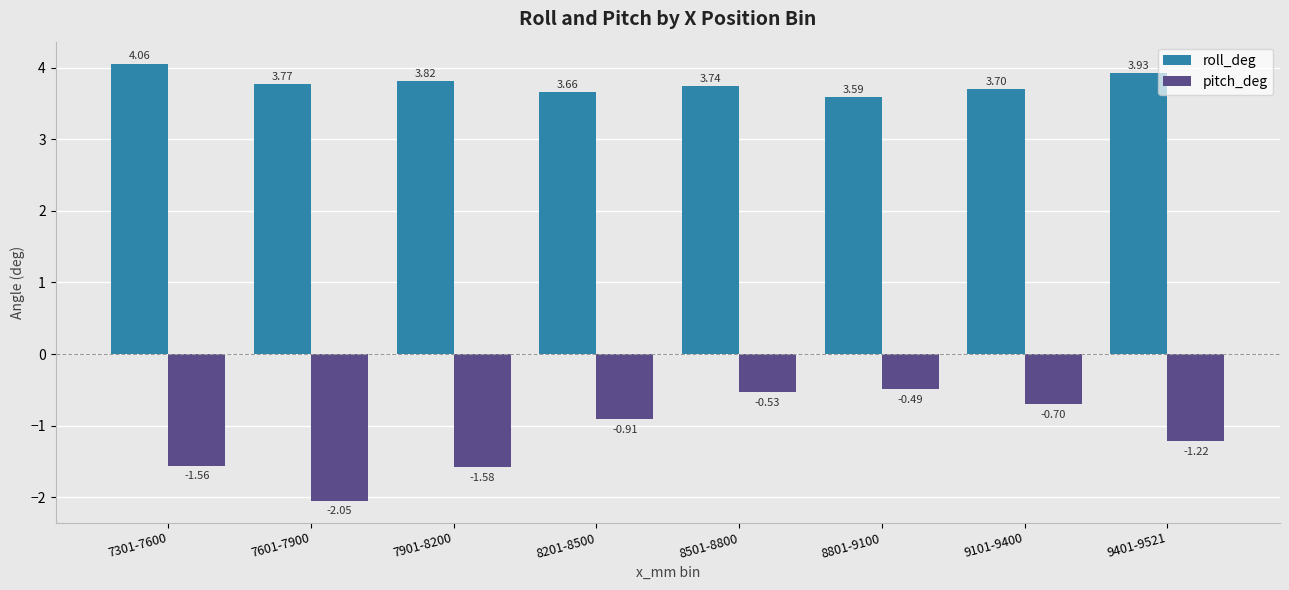

What is the label of the 1st bar from the right?

9401-9521